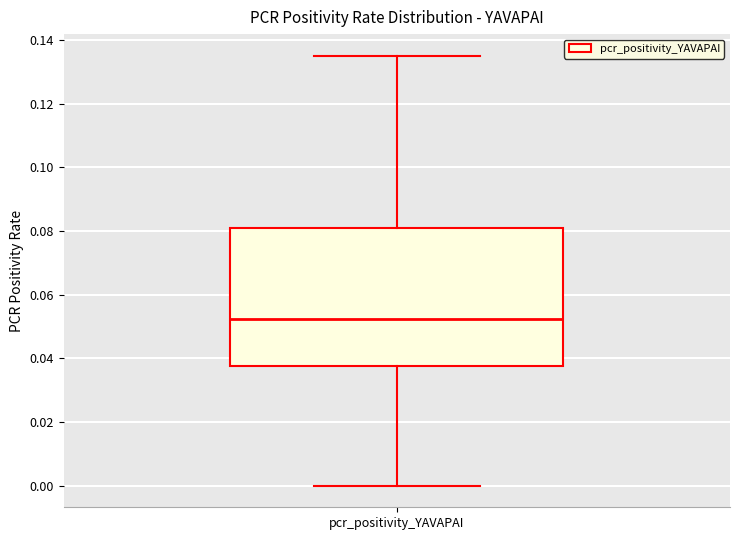

Where does the median line of the box for pcr_positivity_YAVAPAI sit on the y-axis? The values are not printed on the chart, so give them approximately, as read against the axis.

0.052